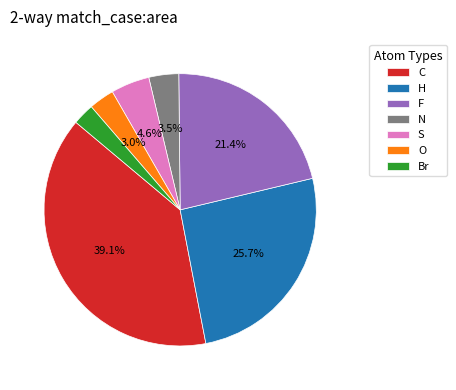

Which slice is the largest?

C